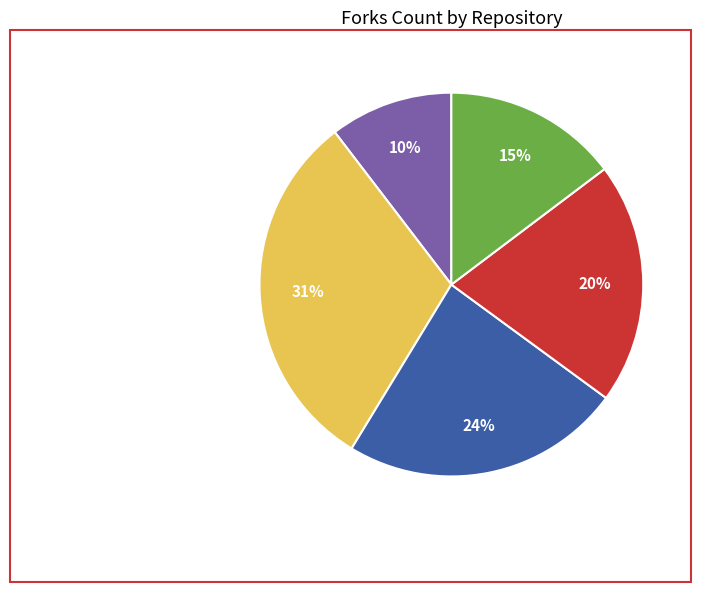

Is there any slice that represents more than half of the pie?

No